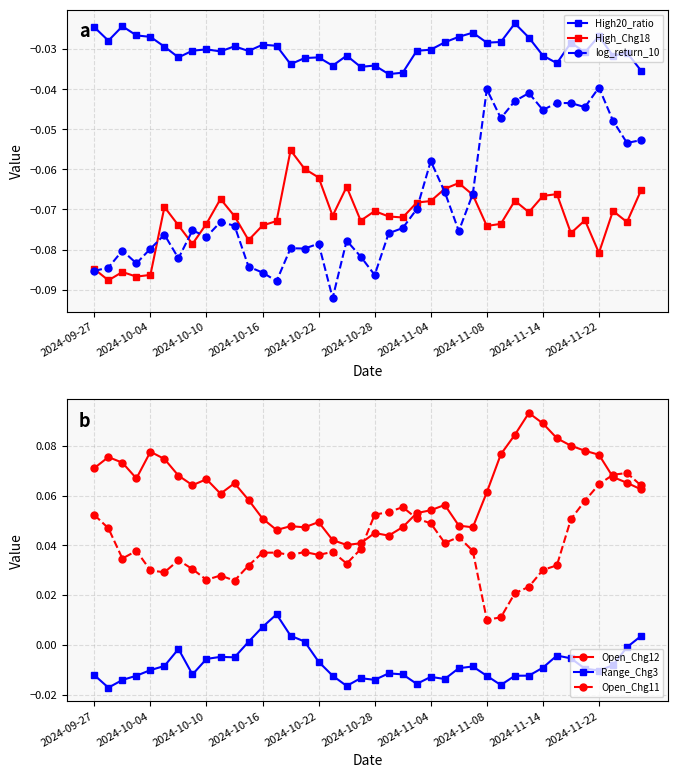

Does the chart have visible grid lines?

Yes